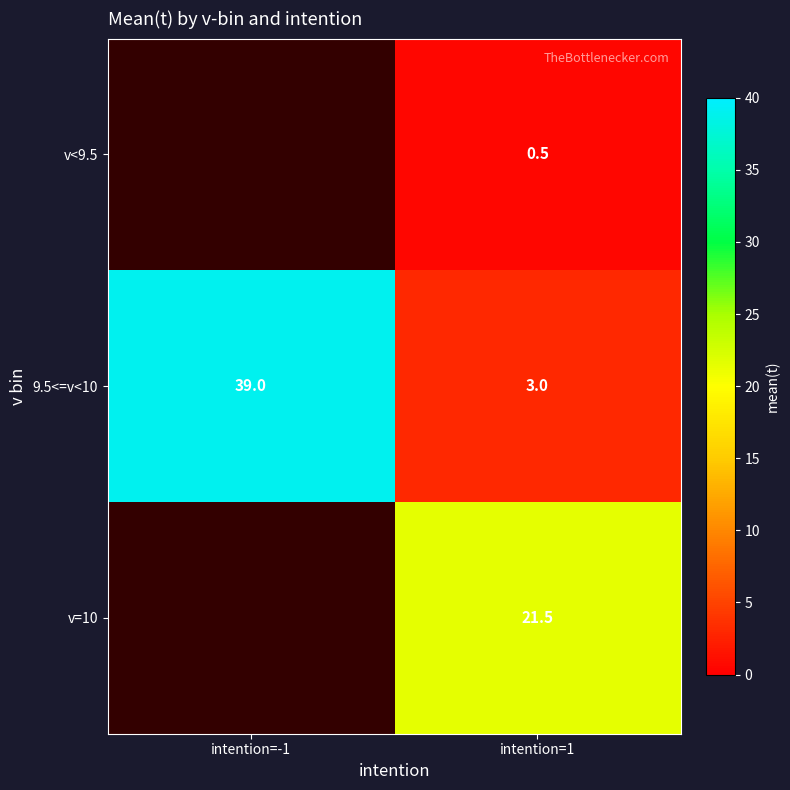

Rank the categories by 9.5<=v<10 value from highest to lowest.

intention=-1, intention=1